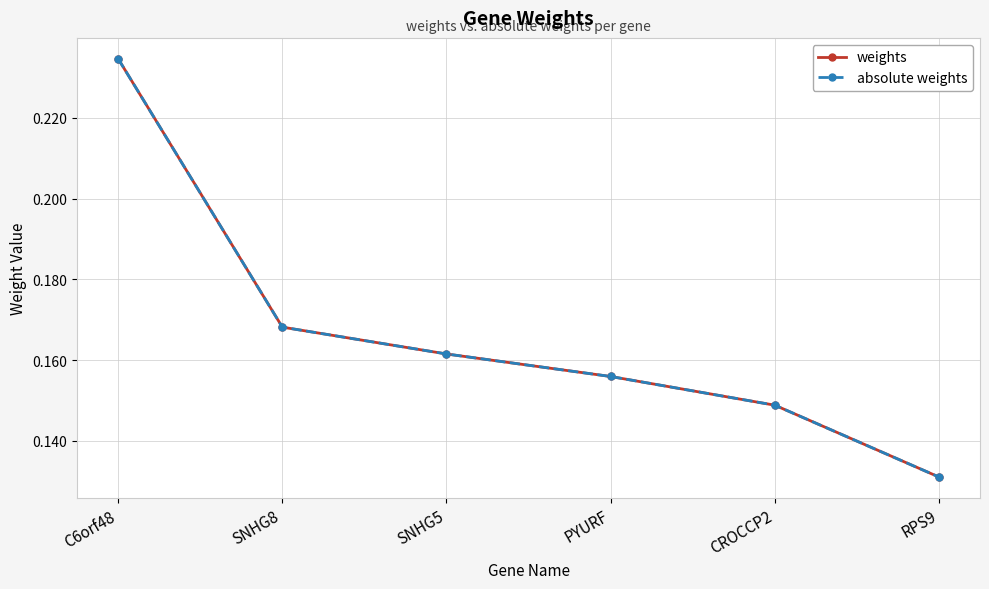

Rank the series by their maximum value, from highest to lowest.

weights, absolute weights